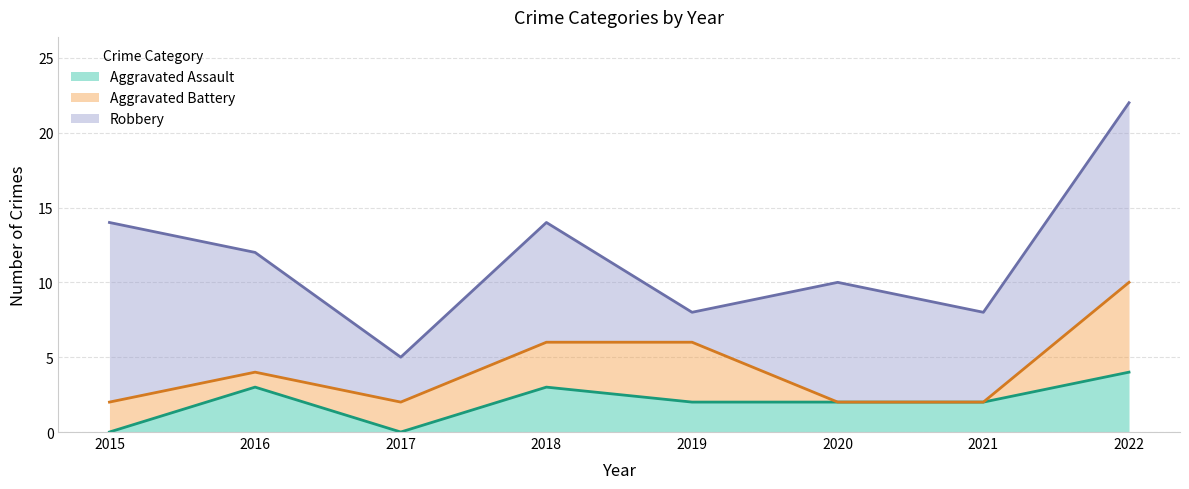

What is the difference between the maximum and minimum values in the Aggravated Battery series?

6